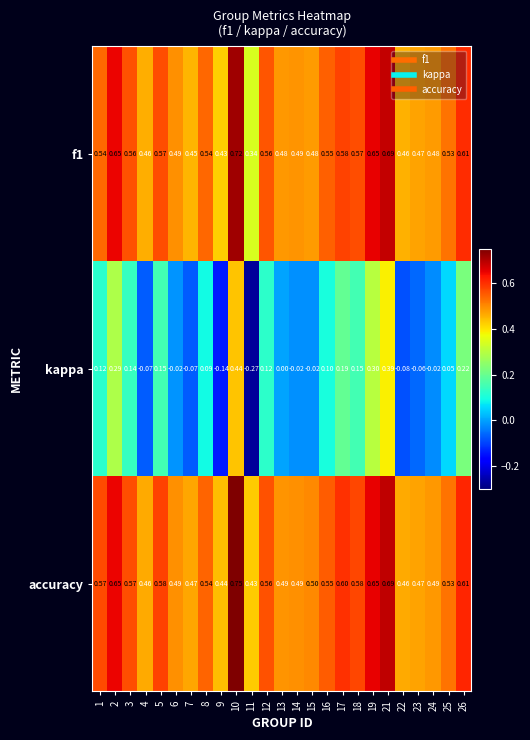

Is the value of accuracy at 25 greater than the value of kappa at 16?

Yes